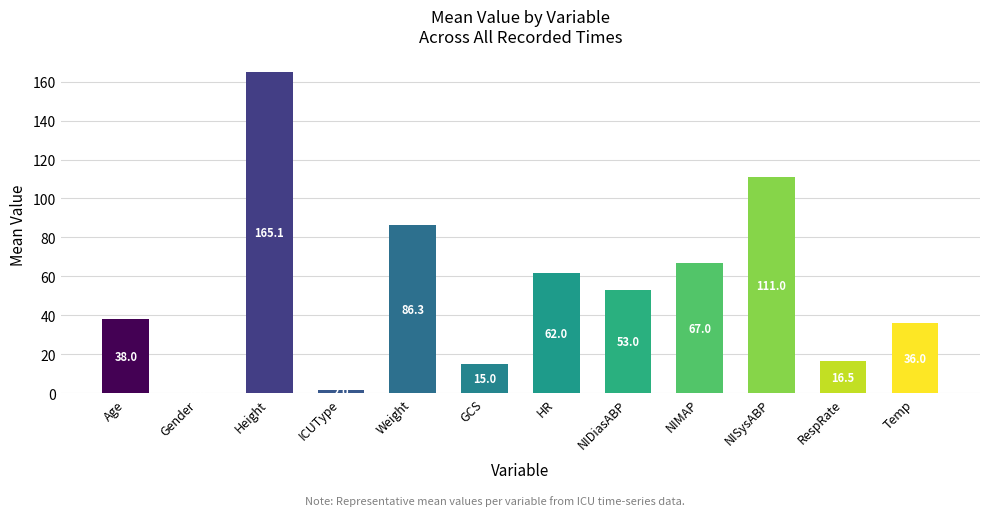

Which category has the highest value across all series?

Height